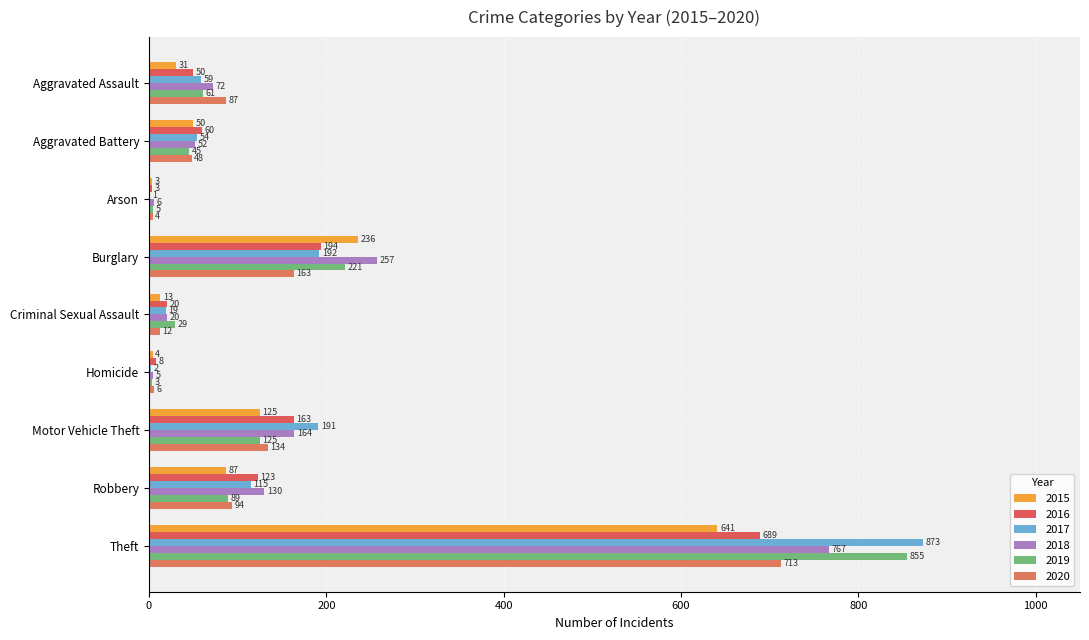

Which series changed the most between Criminal Sexual Assault and Homicide?

2019